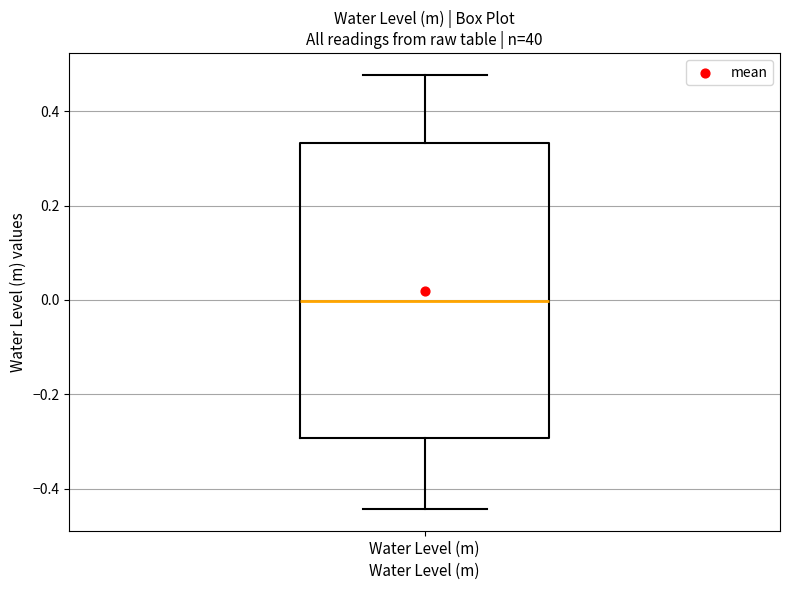

Where does the upper whisker of the box for Water Level (m) end on the y-axis? The values are not printed on the chart, so give them approximately, as read against the axis.

0.48